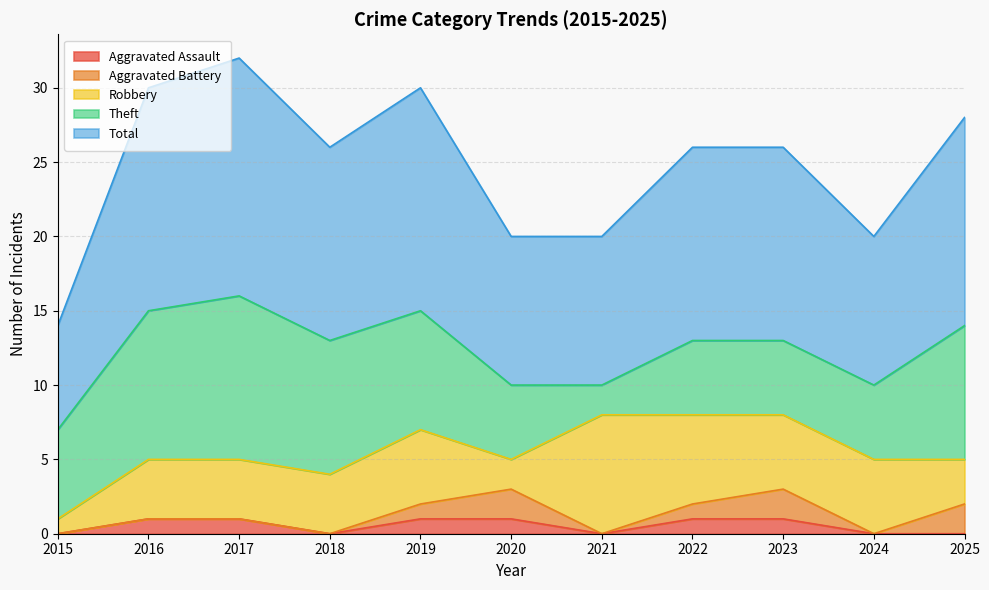

How many times do Theft and Robbery cross each other?

1